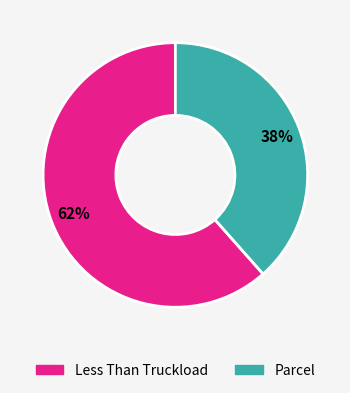

Do Less Than Truckload and Parcel together represent more than half of the pie?

Yes